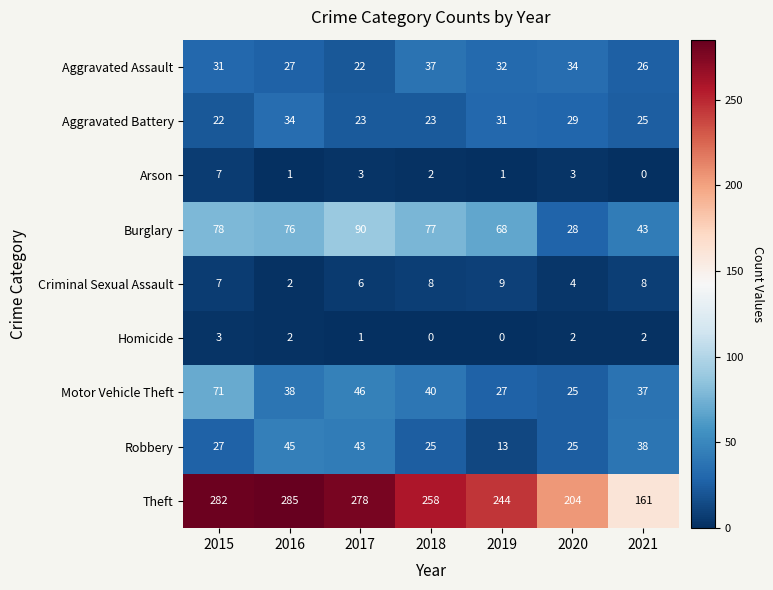

What is the difference between the Arson values at 2015 and 2018?

5